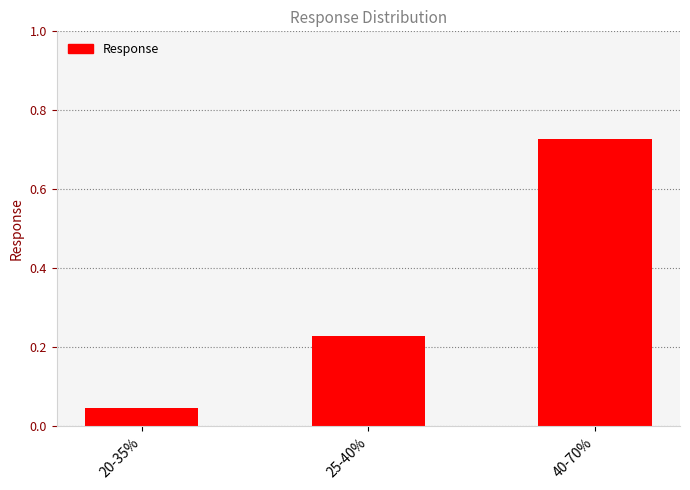

Which label corresponds to the largest value in the chart?

40-70%